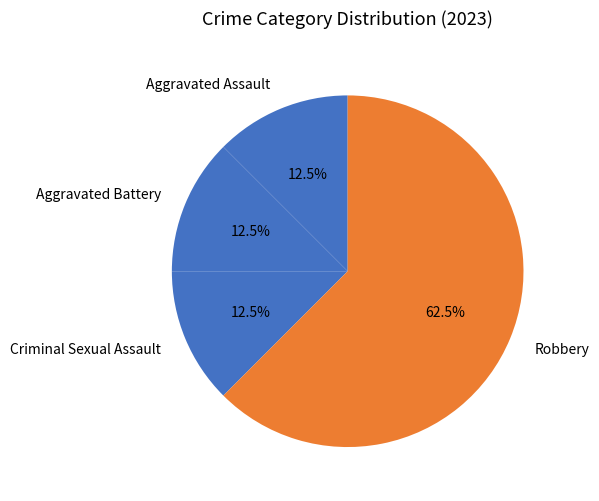

What portion of the pie excludes Aggravated Assault?

87.5%